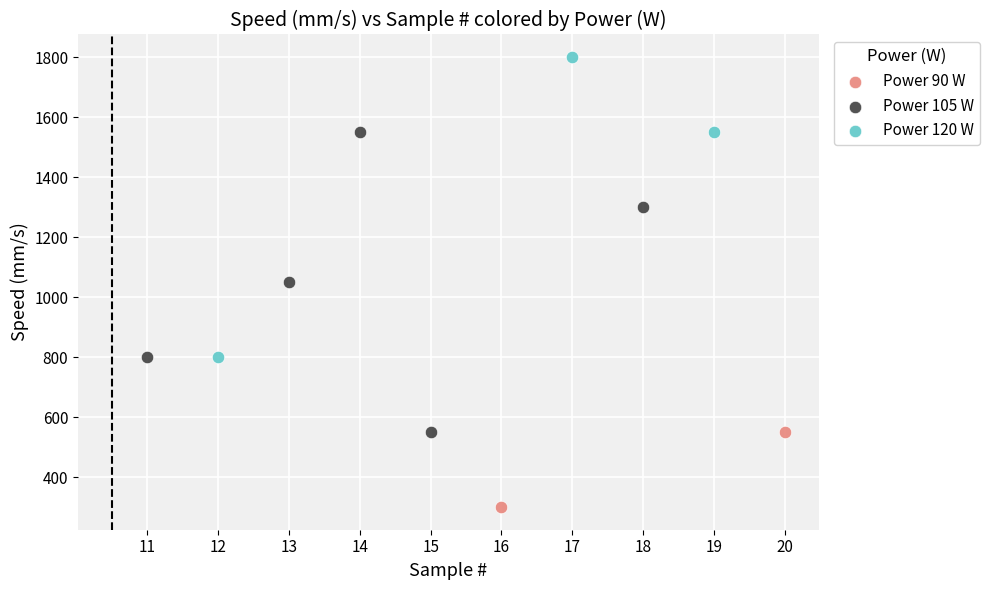

What are all the series names shown in the legend?

Power 90 W, Power 105 W, Power 120 W